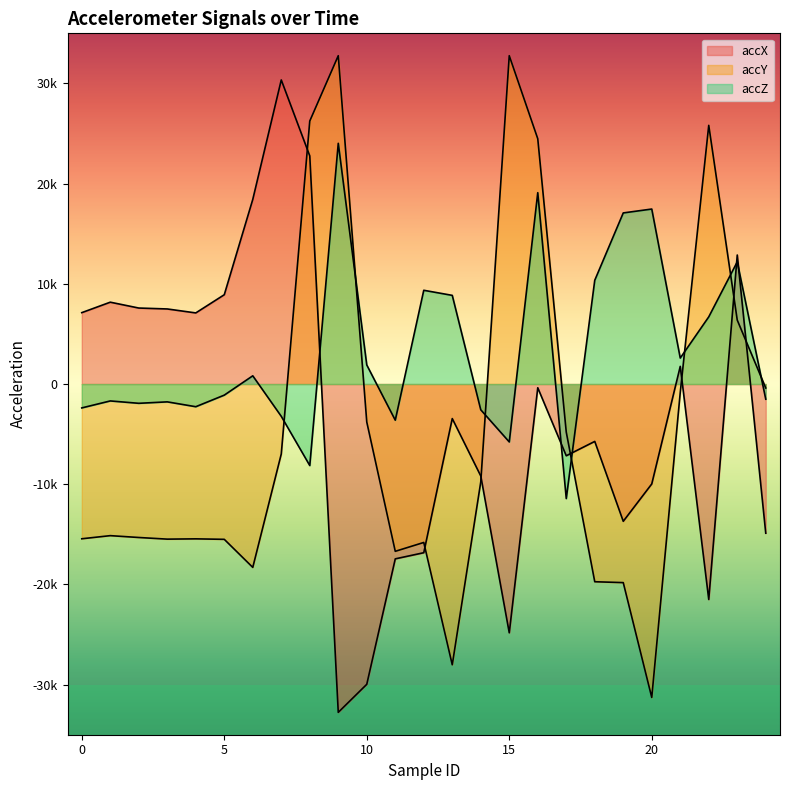

What are all the series names shown in the legend?

accX, accY, accZ